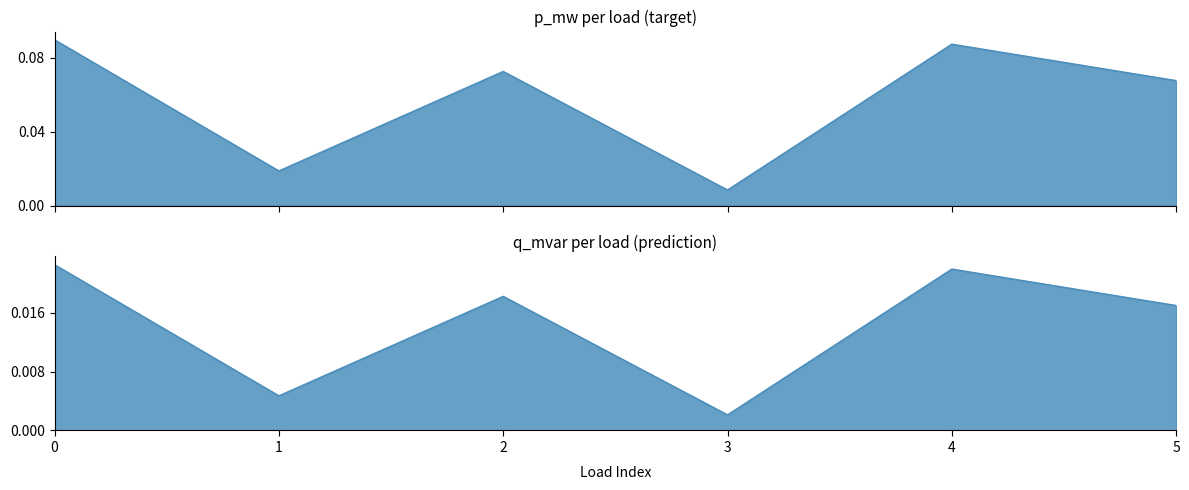

What is the sum of all q_mvar values?

0.1